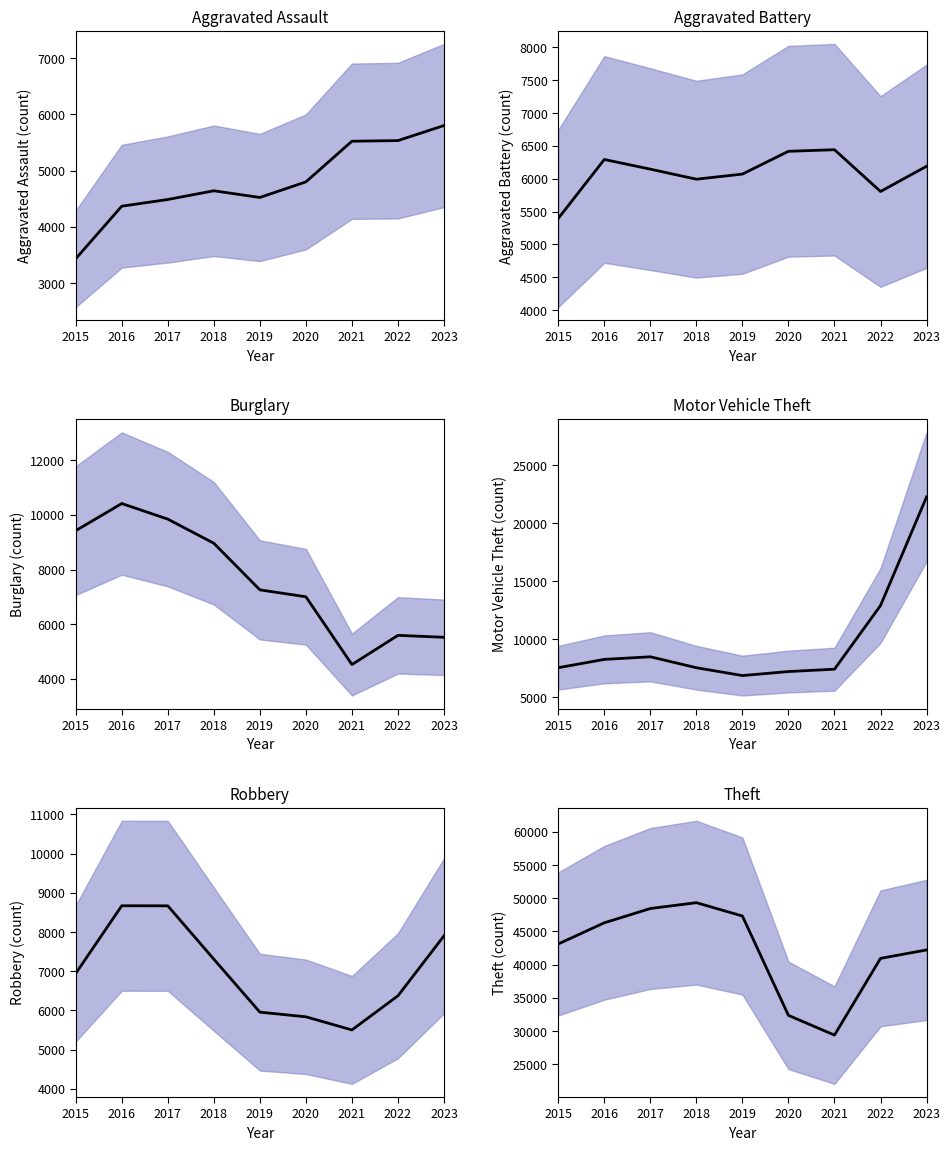

How many intersections are there between Burglary and Aggravated Assault?

3